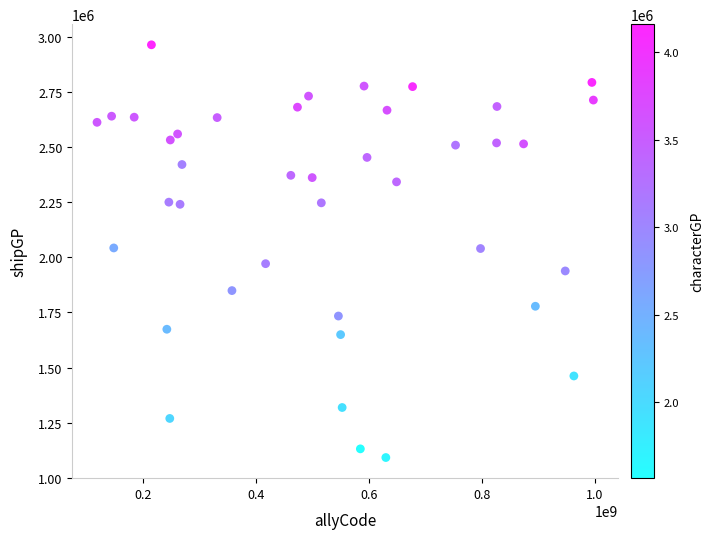

What is the range of X values (max minus min)?

878695988